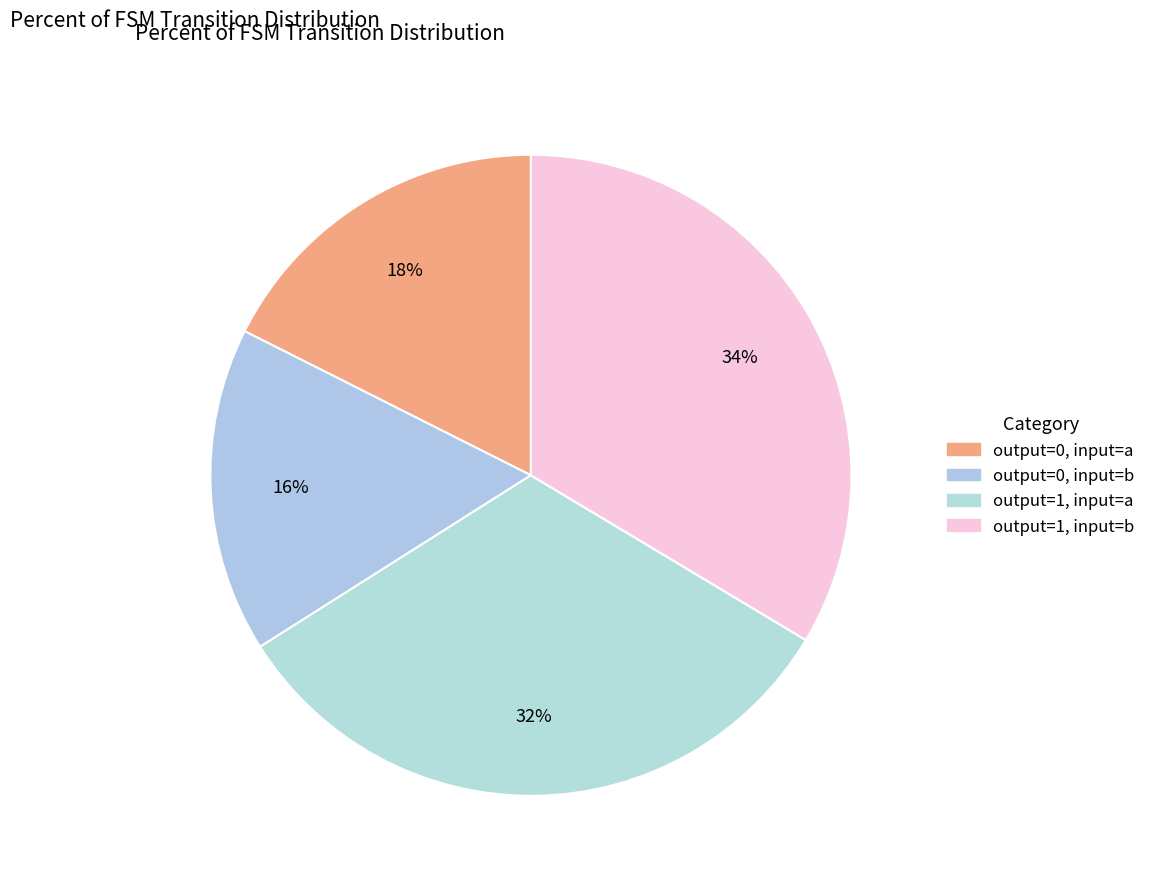

How many segments does this pie chart have?

4